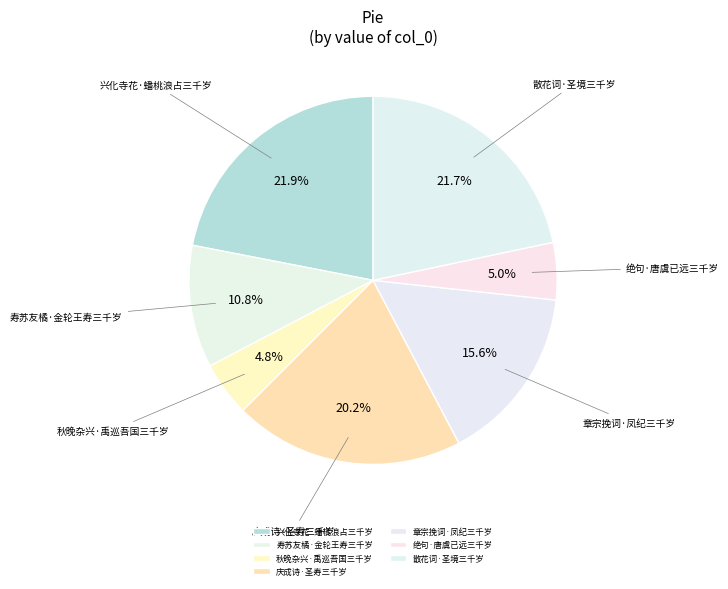

Which slice is the largest?

兴化寺花·蟠桃浪占三千岁